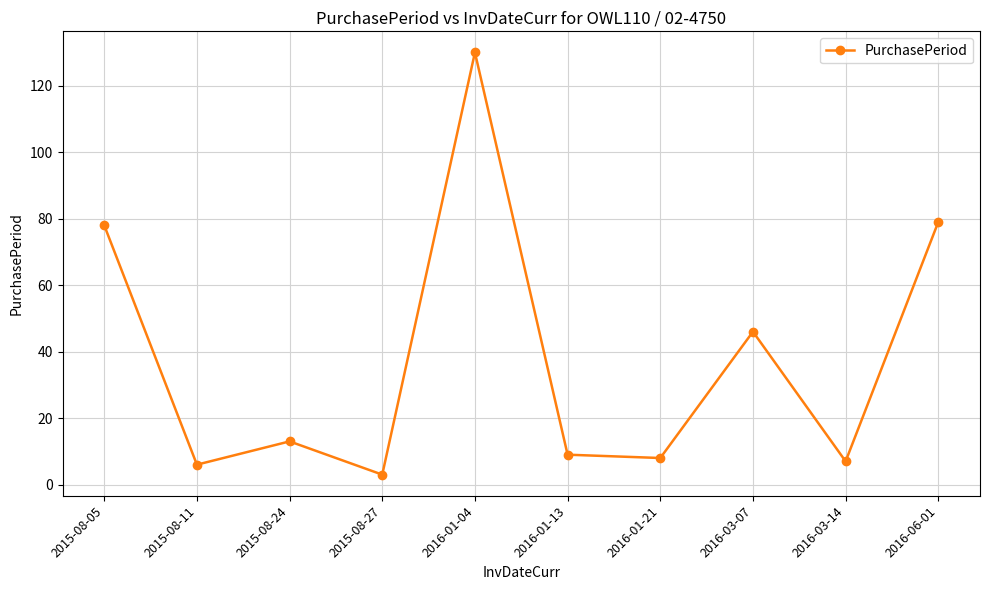

Reading left to right, transcribe all the data shown in this chart.

2015-08-05=78	2015-08-11=6	2015-08-24=13	2015-08-27=3	2016-01-04=130	2016-01-13=9	2016-01-21=8	2016-03-07=46	2016-03-14=7	2016-06-01=79